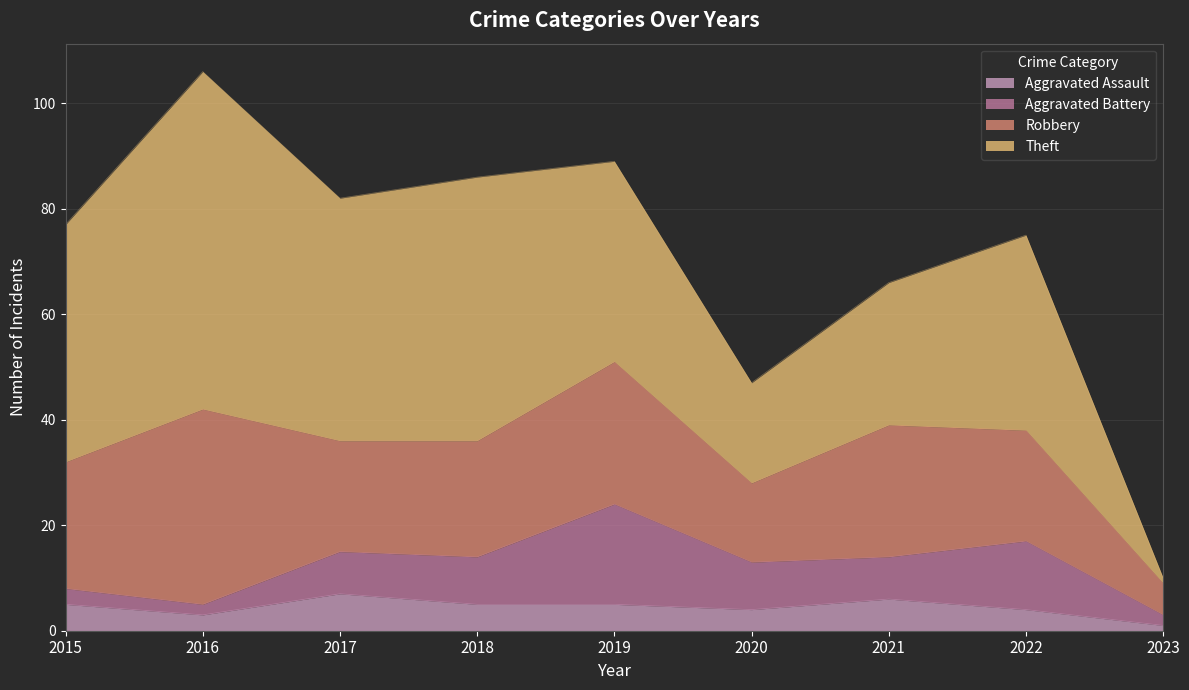

What is the value of the Aggravated Battery point at the 4th from the left?

9